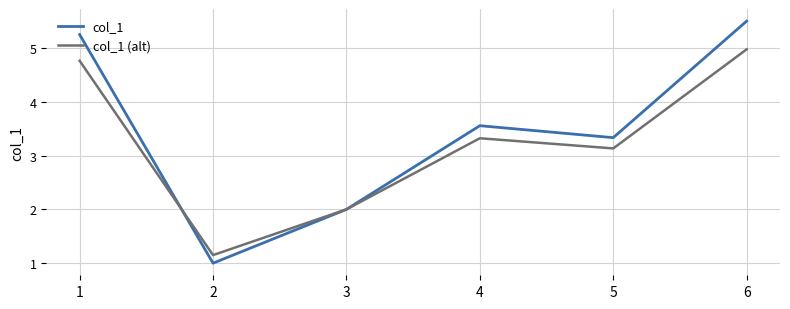

What is the difference between the second highest and second lowest values in the col_1 (alt) series?

2.8